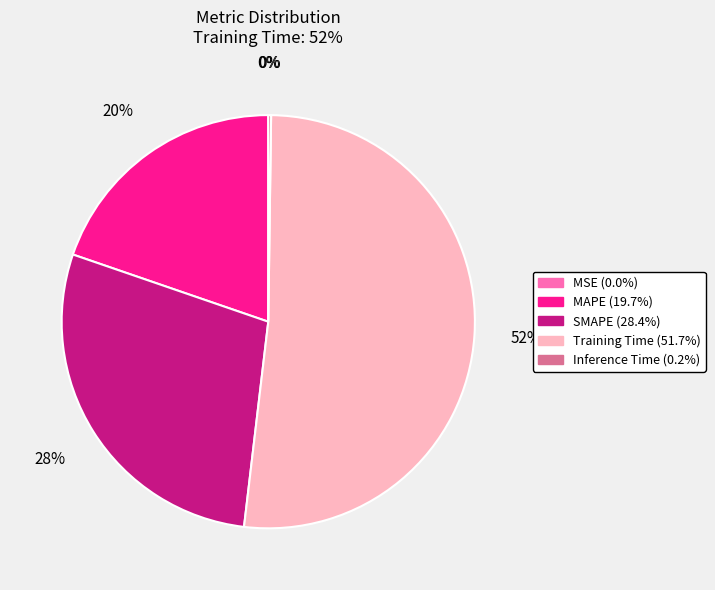

True or false: Training Time accounts for 42% of the total.

False